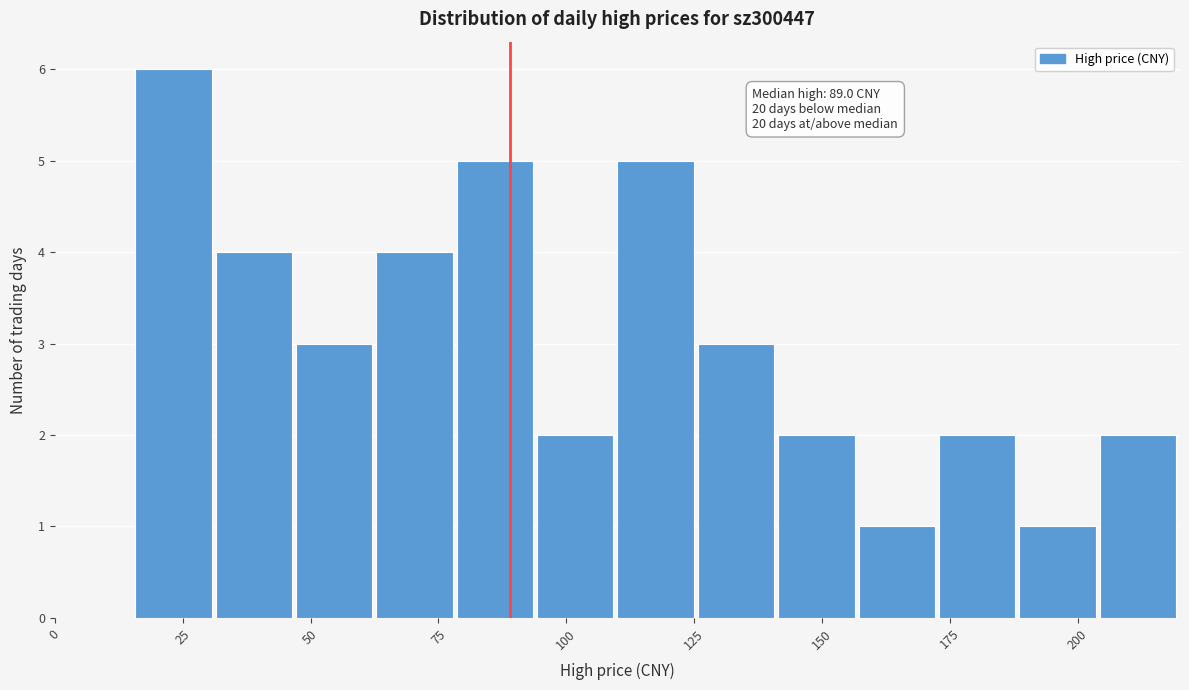

Read against the x-axis, roughly where is the centre of the tallest bar?

25